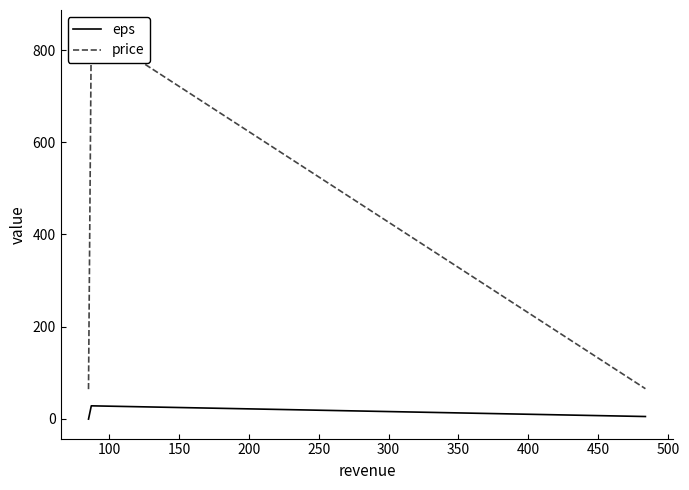

How many lines are shown in the chart?

2